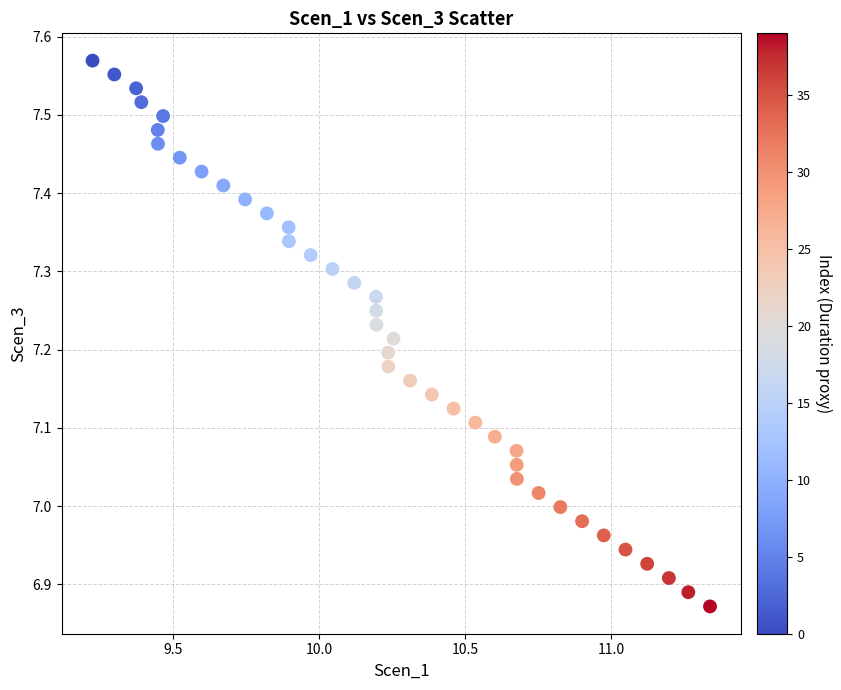

What is the range of Y values (max minus min)?

0.7